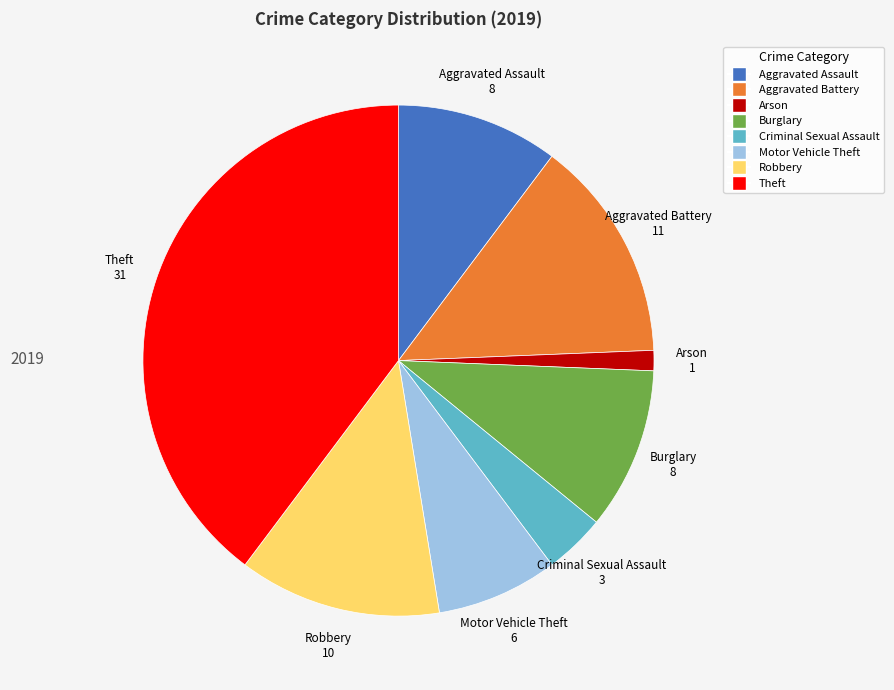

Does any single category account for the majority?

No